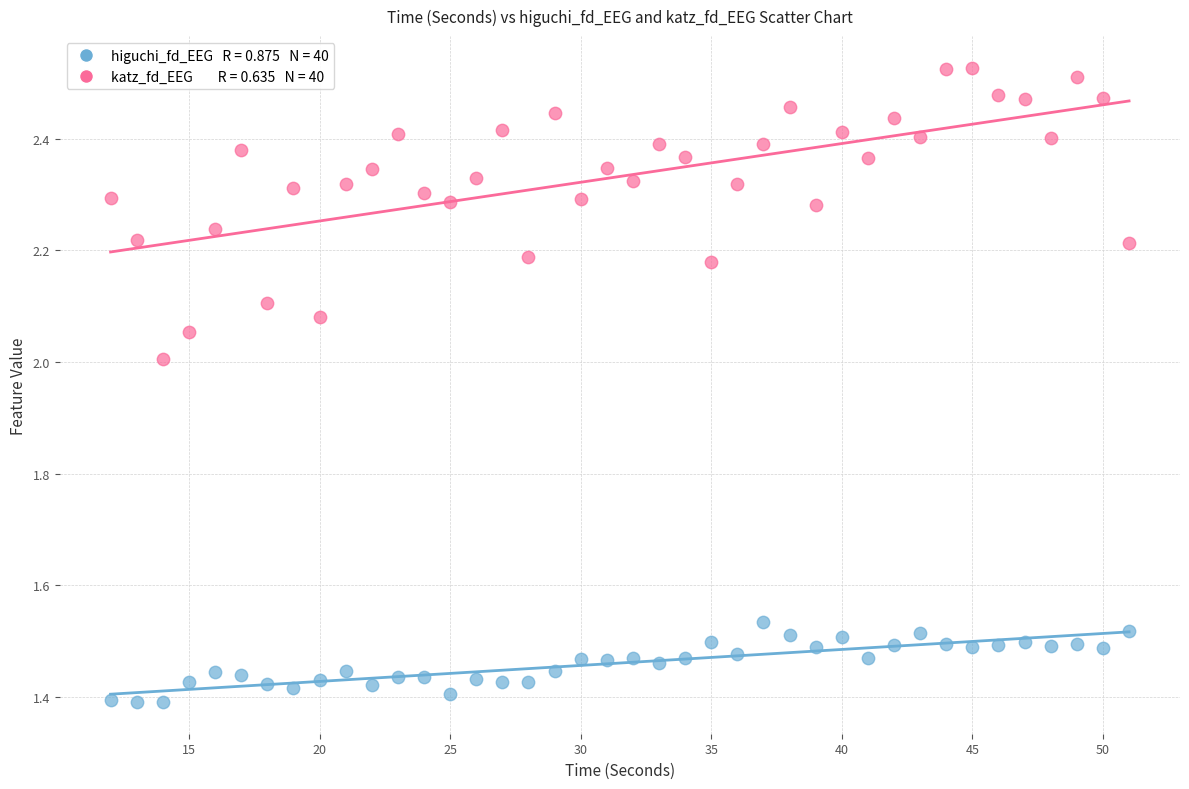

Across all data points, what is the range of X values (max minus min)?

39.0